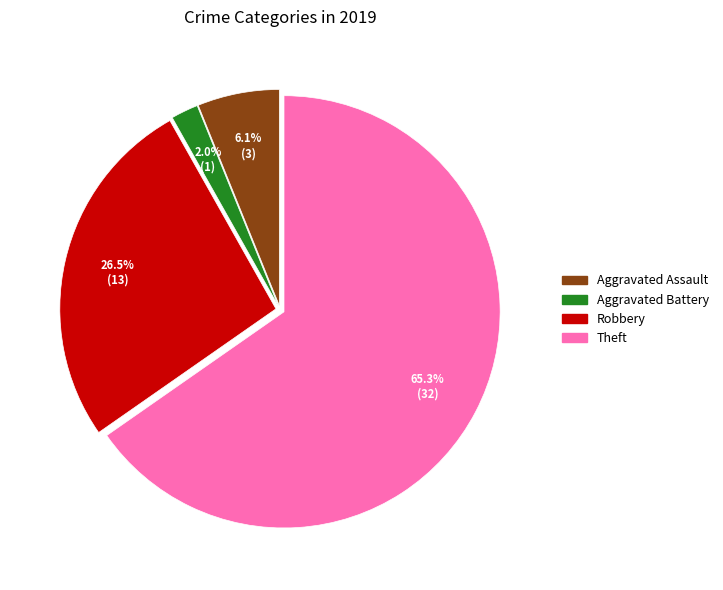

Which has a higher value, Theft or Aggravated Battery?

Theft